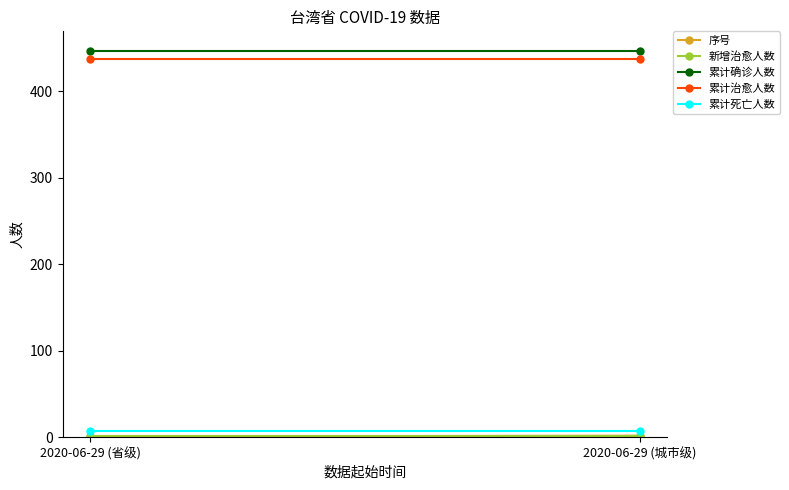

How many values in the 序号 series are below 2?

1